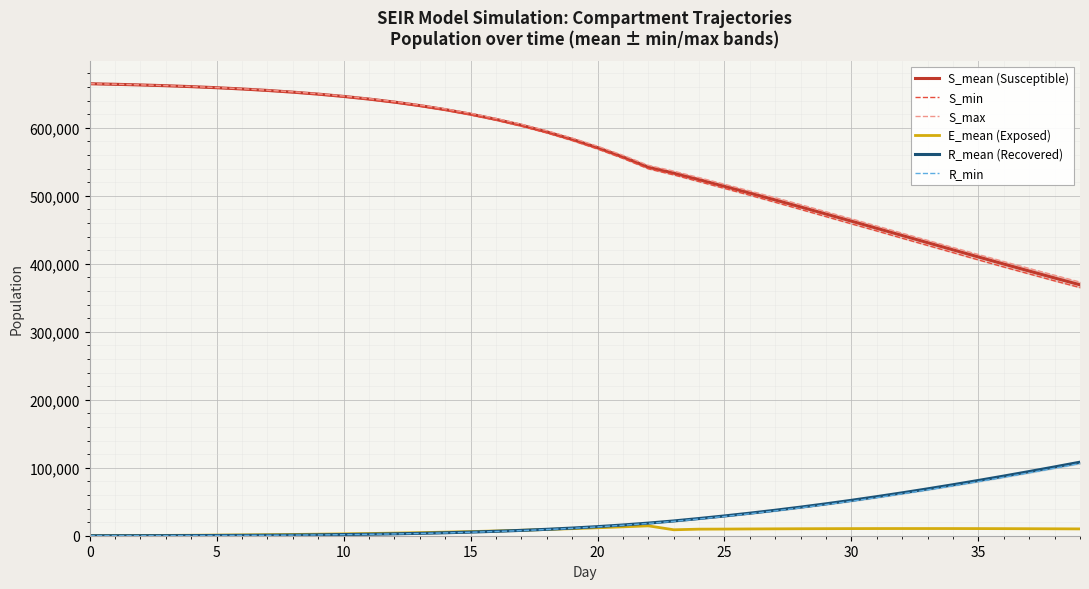

Which series has the largest total across all categories?

S_max